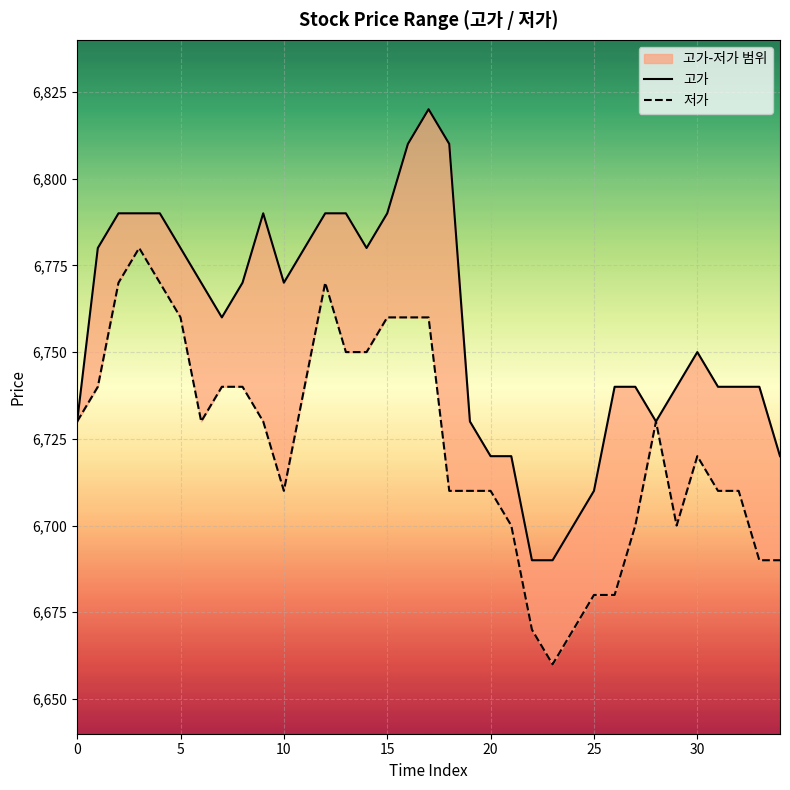

How many lines are shown in the chart?

2